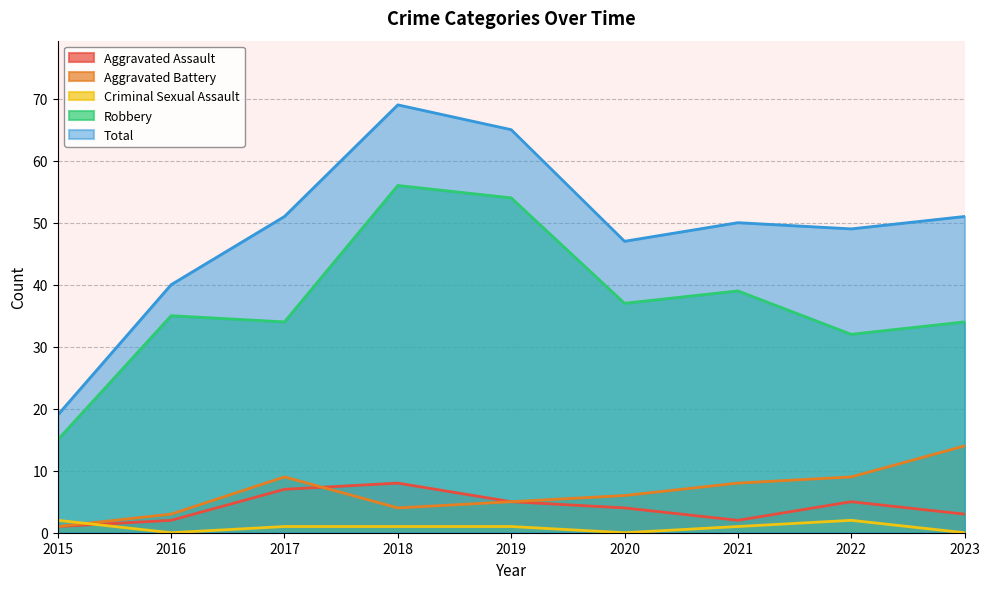

What is the spread (max minus min) of values at 2016?

40